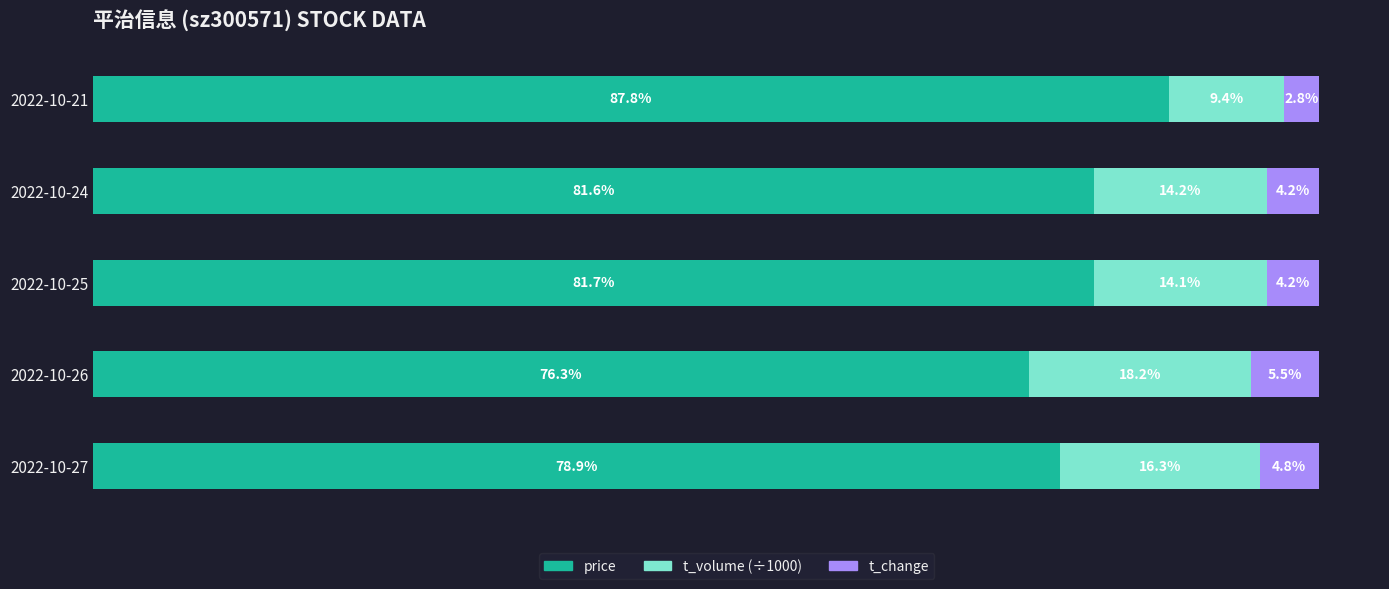

At which label does price reach its peak?

2022-10-21